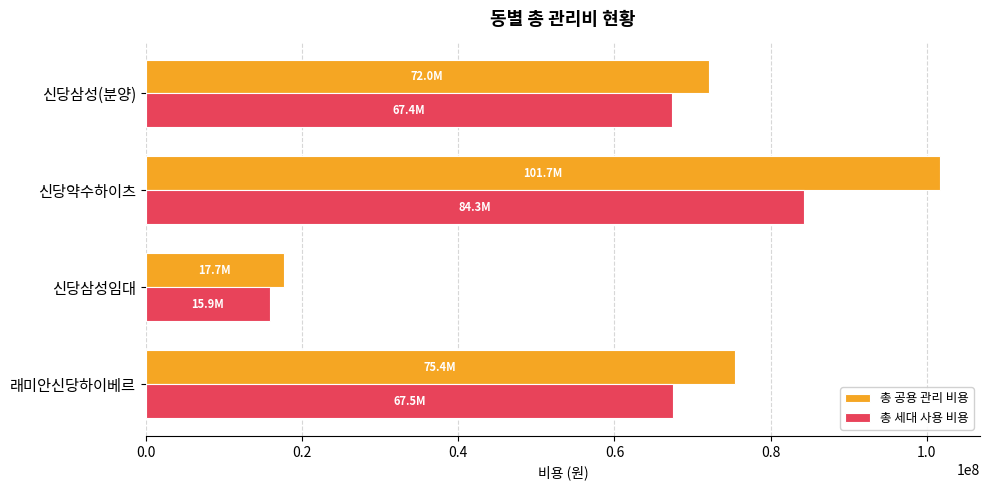

What is the average value of the 총 공용 관리 비용 series?

66717069